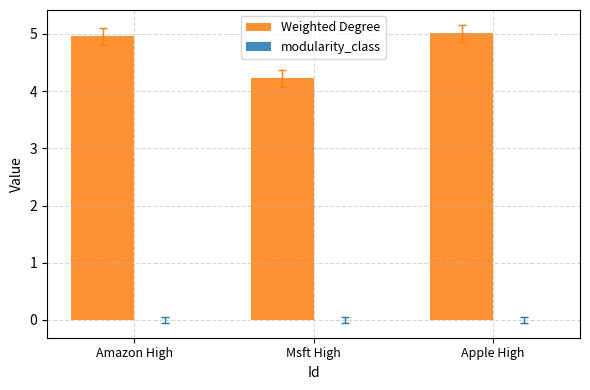

Reading right to left, list all the values displayed in this chart.

5.0	4.2	5.0